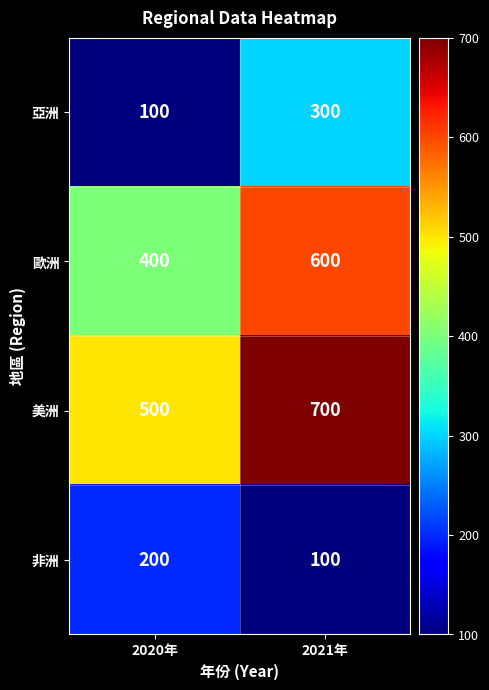

Rank the series by their maximum value, from highest to lowest.

美洲, 歐洲, 亞洲, 非洲